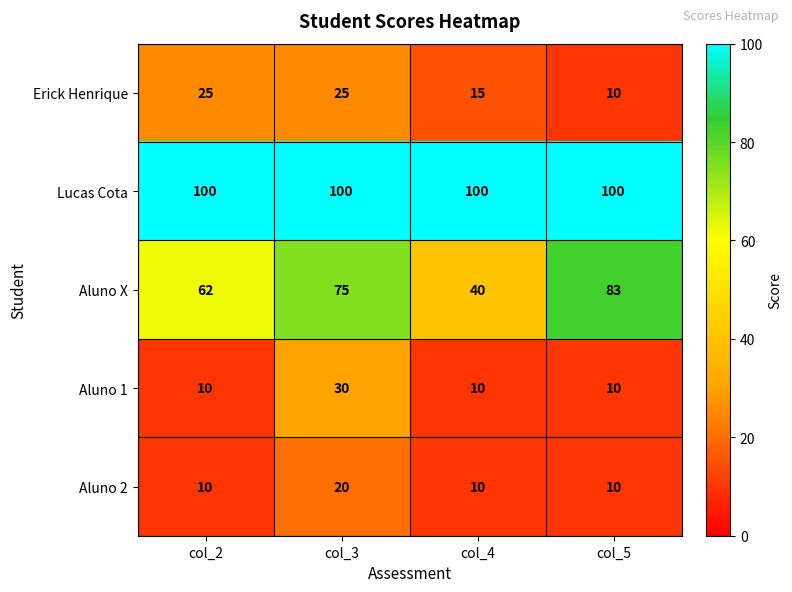

Reading left to right, list all the values displayed in this chart.

Erick Henrique: 25	25	15	10
Lucas Cota: 100	100	100	100
Aluno X: 62	75	40	83
Aluno 1: 10	30	10	10
Aluno 2: 10	20	10	10